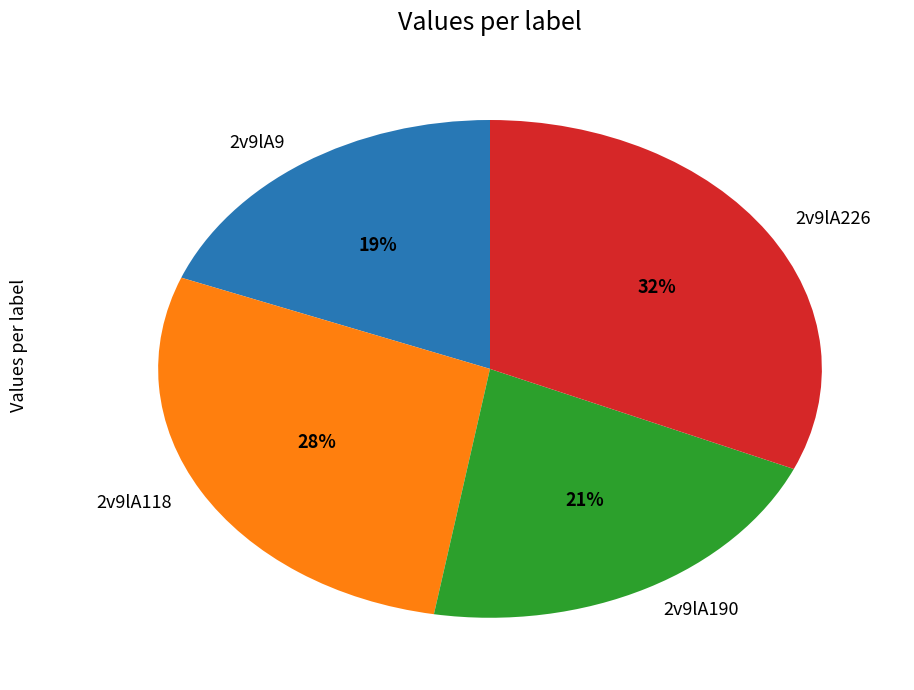

Which has a higher value, 2v9lA190 or 2v9lA226?

2v9lA226